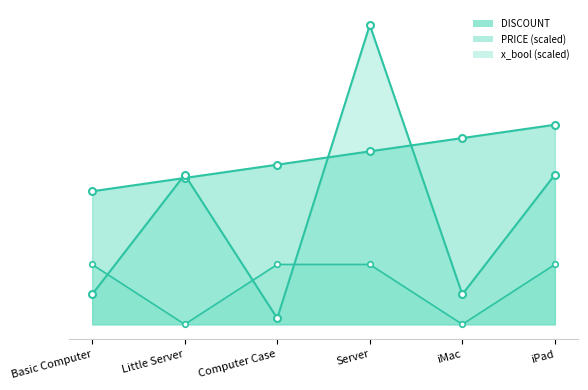

The value of PRICE at Computer Case is 0.2. True or false?

False